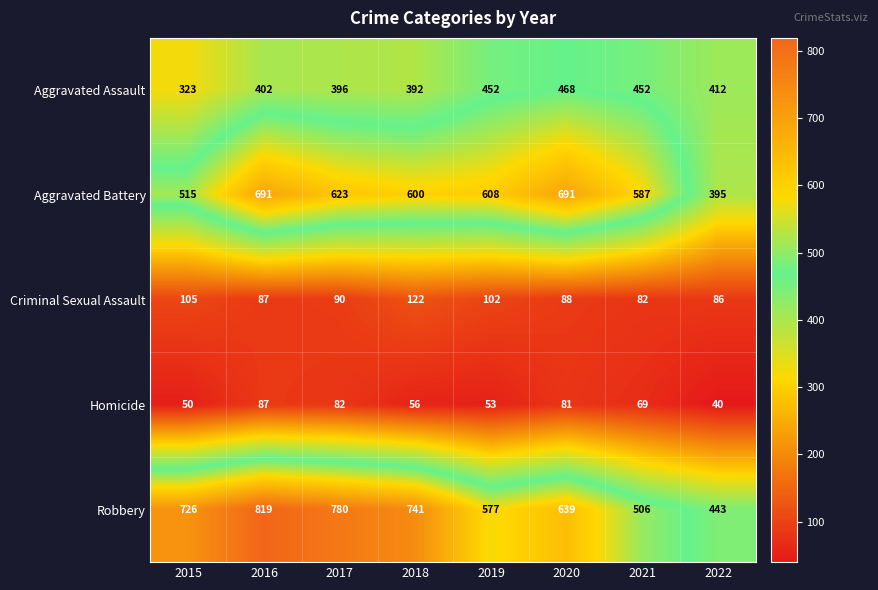

At which category does the chart reach its minimum across all series?

2022